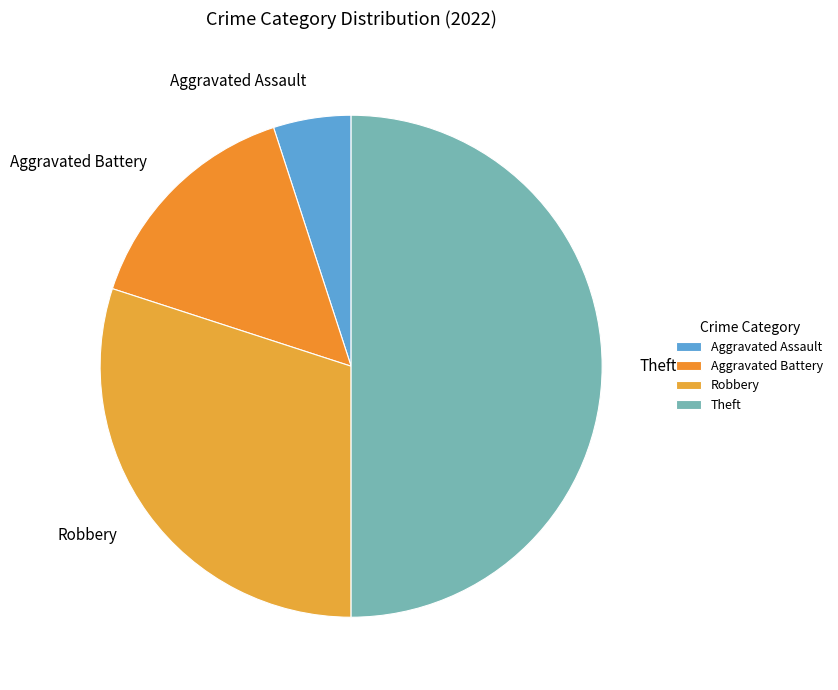

Which slice is the largest?

Theft